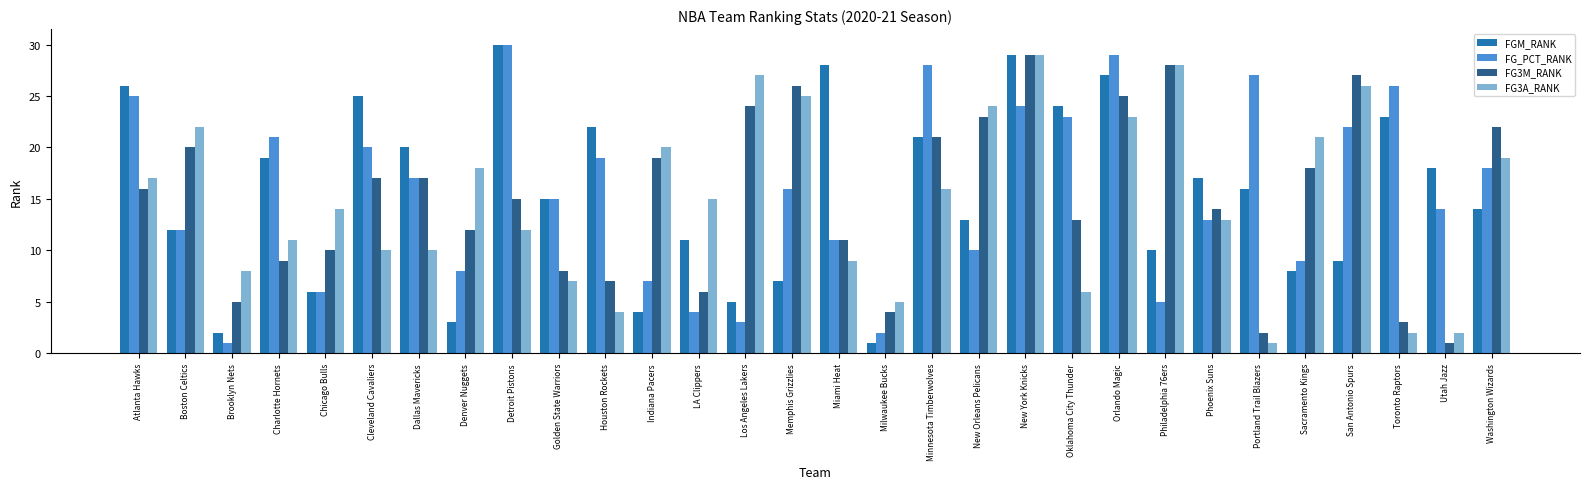

What is the label of the 2nd bar from the left?

Boston Celtics